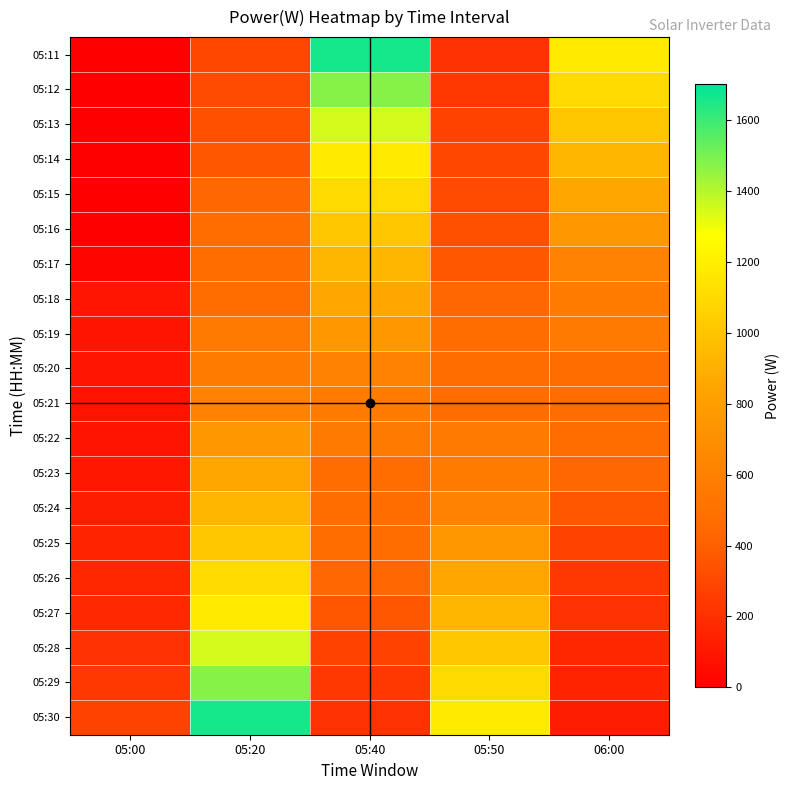

Count the number of categories in the chart.

5